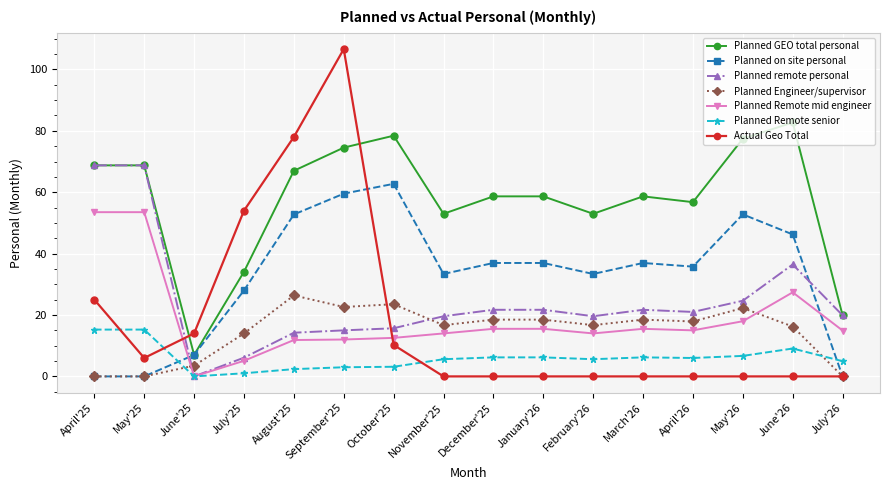

How many values in the Planned GEO total personal series exceed 58?

10